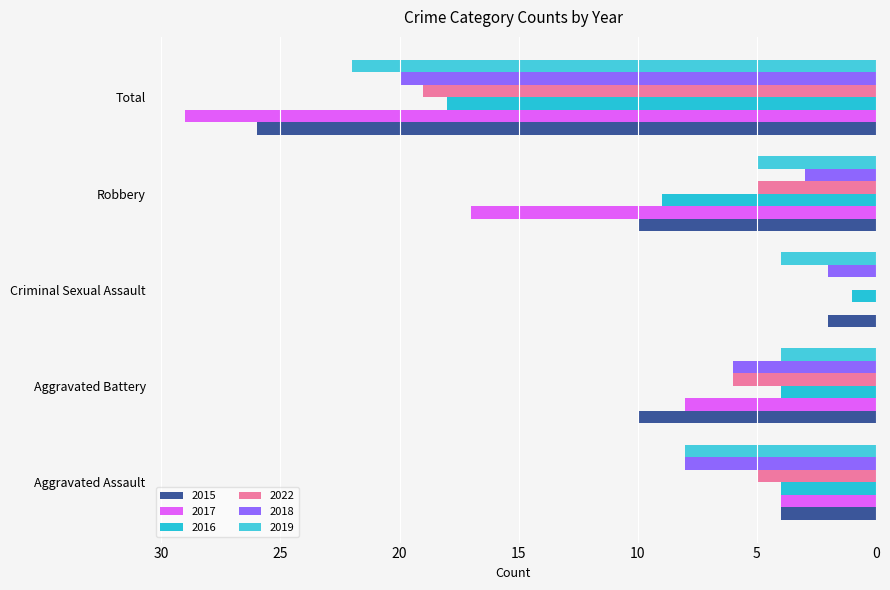

Which category has the highest value in the 2019 series?

Total